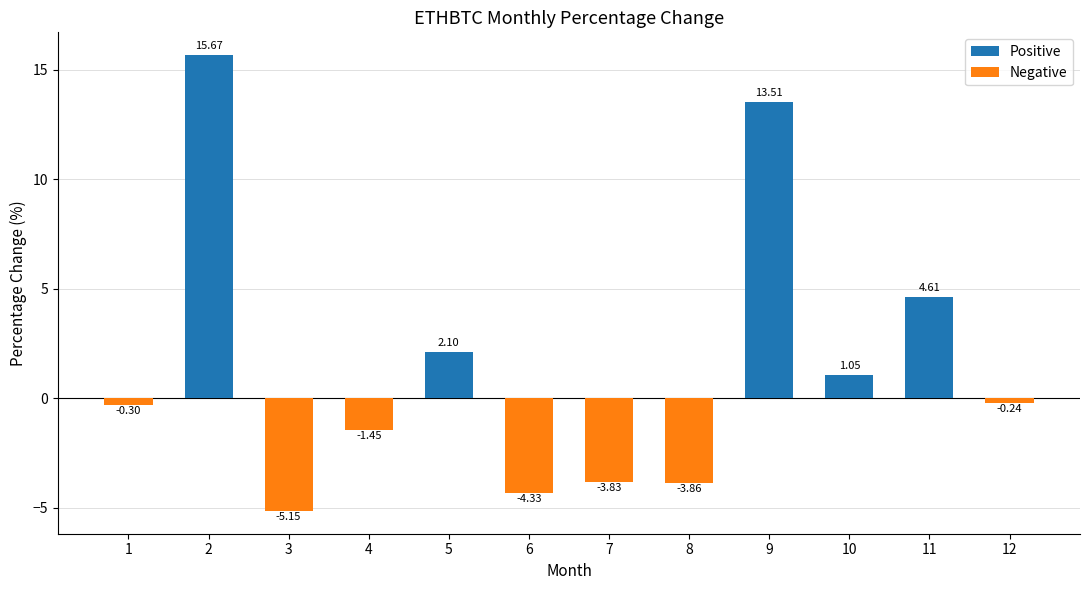

What is the average value?

1.5